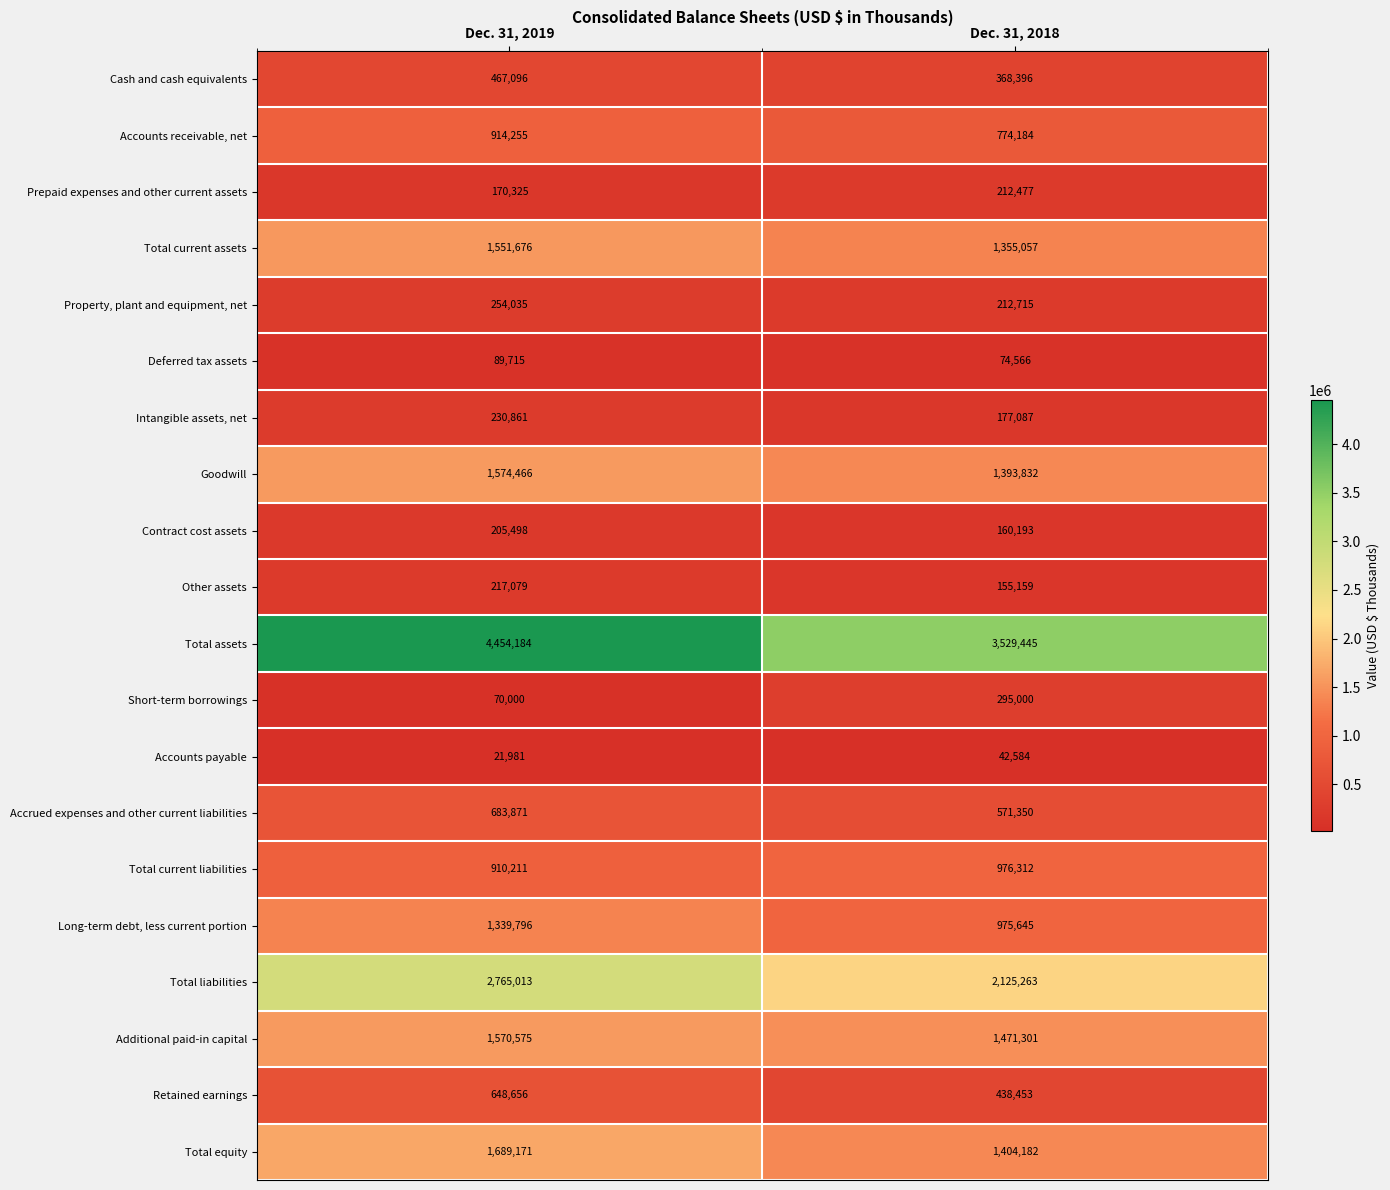

Read the Intangible assets, net value at Dec. 31, 2018, to the nearest 100.

177100